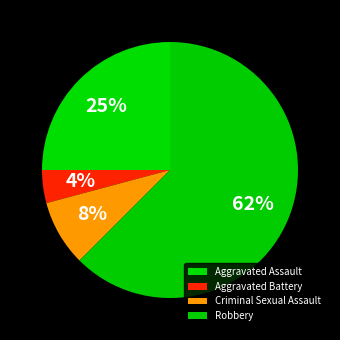

Which slice is the largest?

Robbery